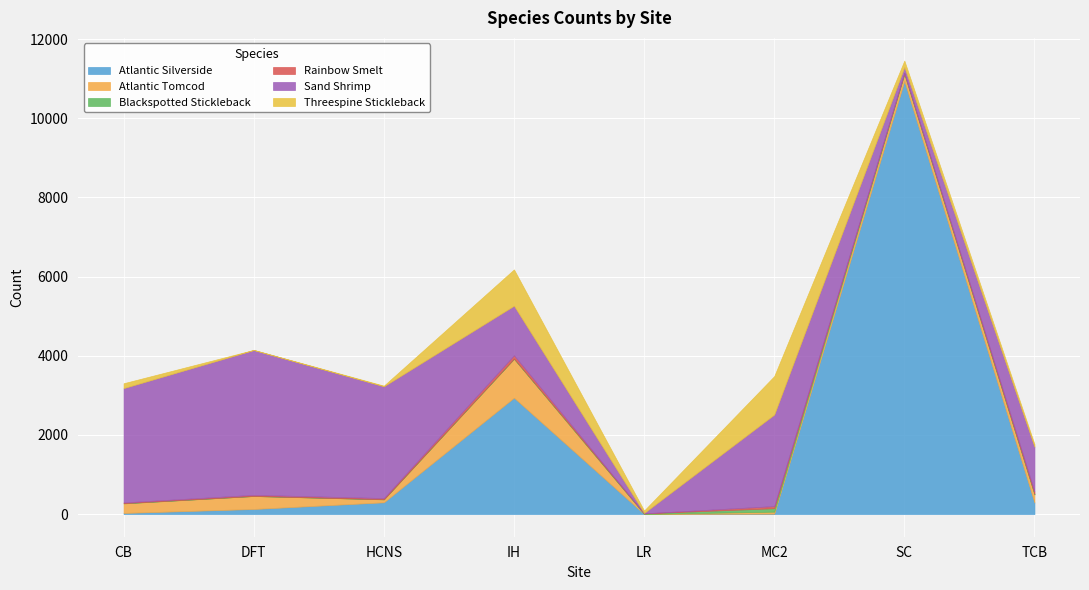

True or false: Rainbow Smelt and Sand Shrimp intersect in this chart.

False